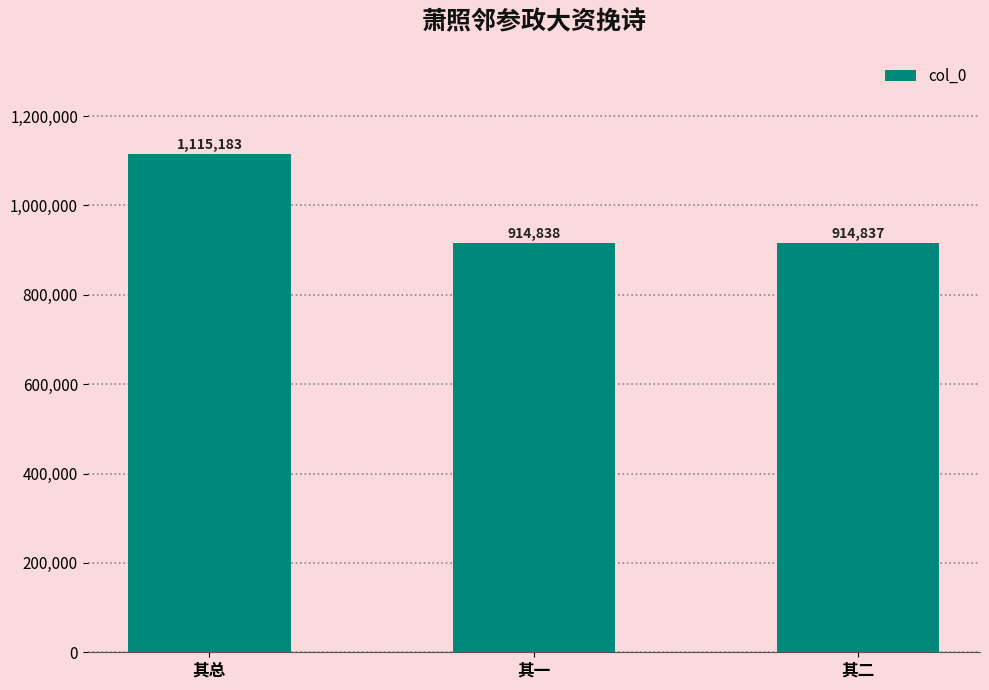

What is the sum of the values at 其二 and 其一?

1829675